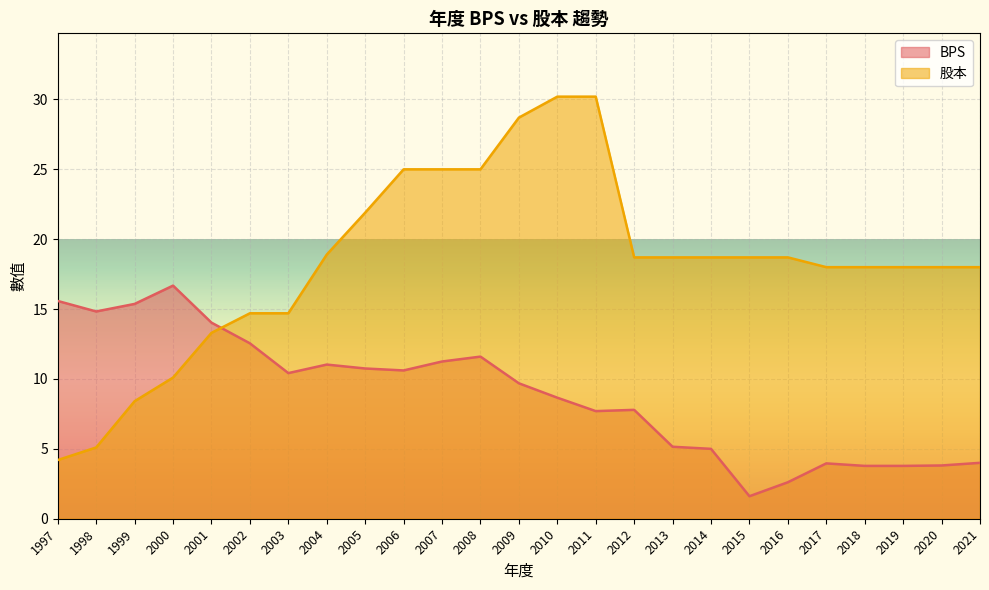

What is the value of the 股本 point at the 2nd from the left?

5.1